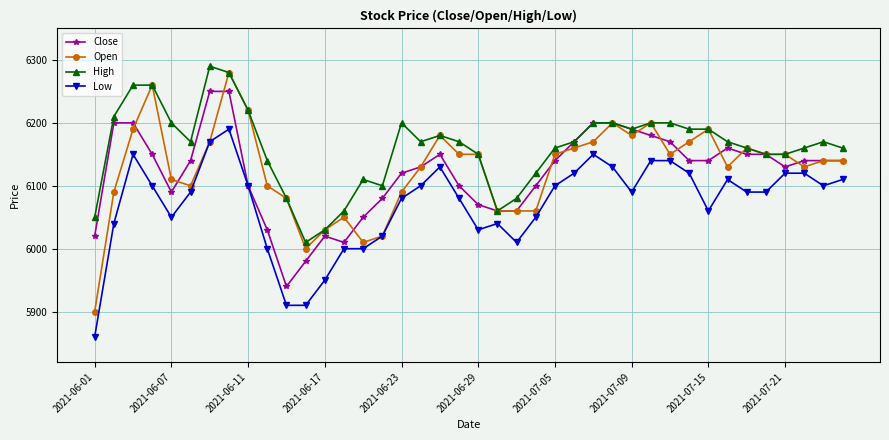

Which series has the largest total across all categories?

High